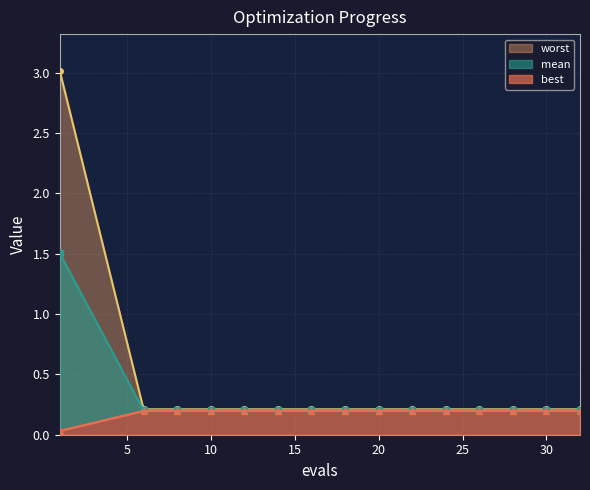

At which label is worst closest to 1?

6